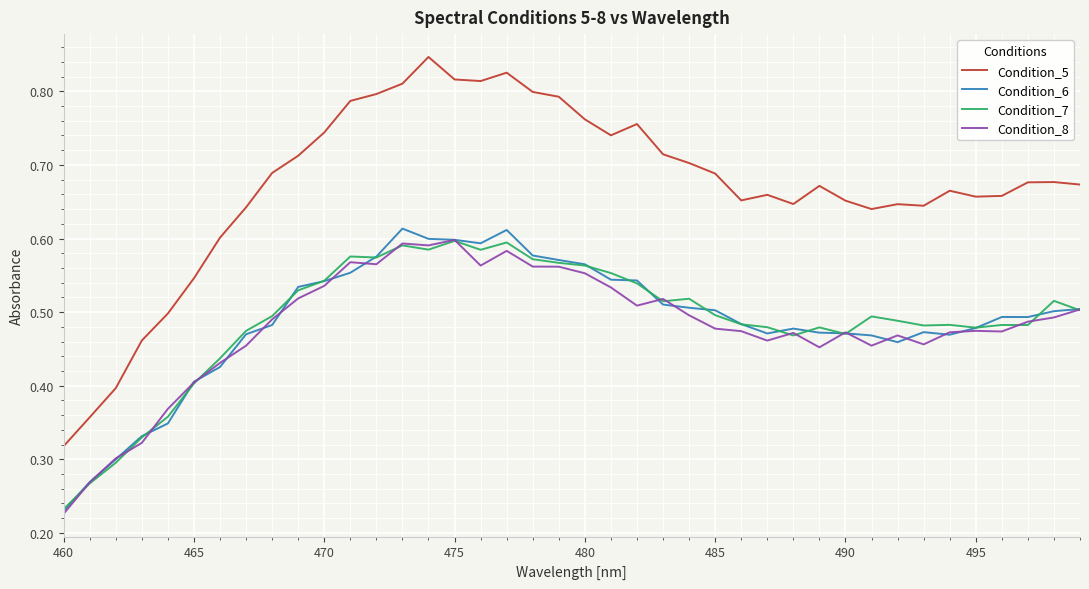

True or false: Condition_5 has more than 0 points higher than both neighbors.

True